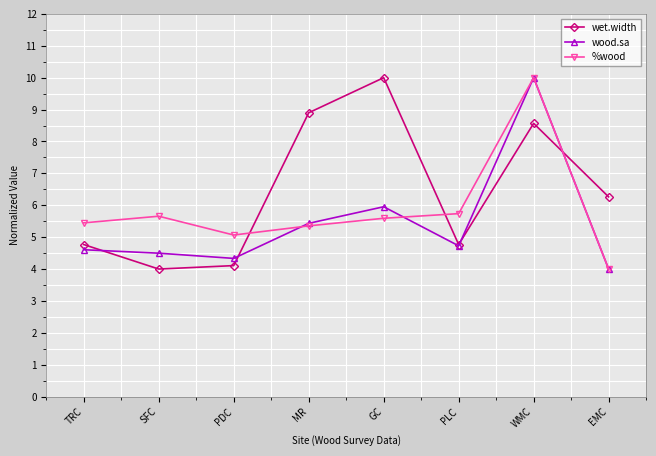

Where do wet.width and %wood first cross each other?

PDC and MR